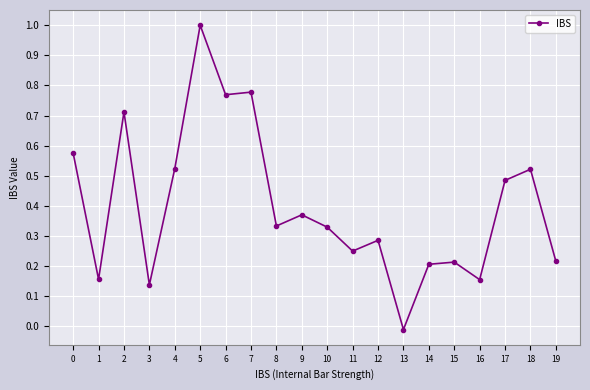

What is the difference between the maximum and second lowest values?

0.9